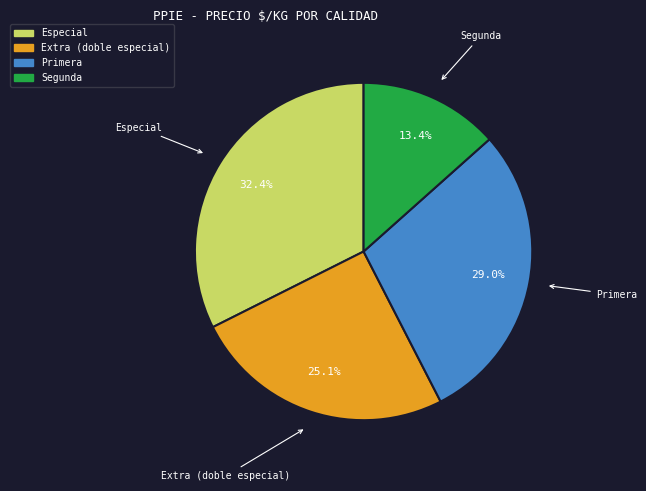

Combined, what portion of the pie is Primera and Extra (doble especial)?

54.2%